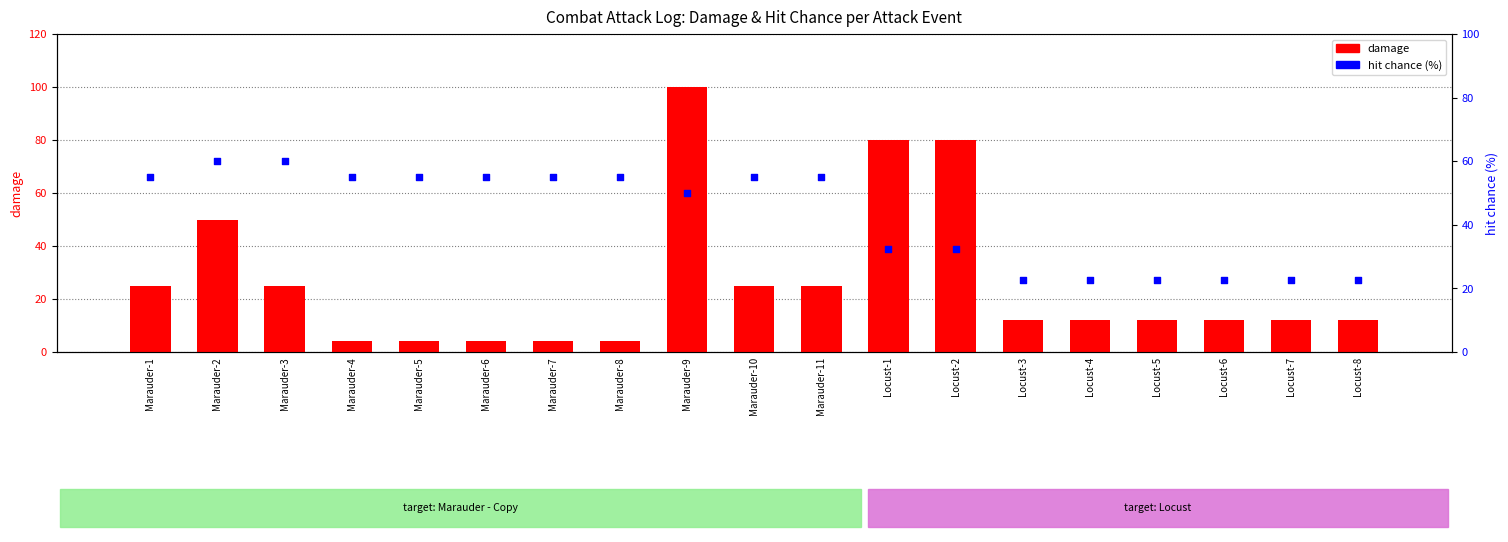

What are all the series names shown in the legend?

damage, hit chance (%)